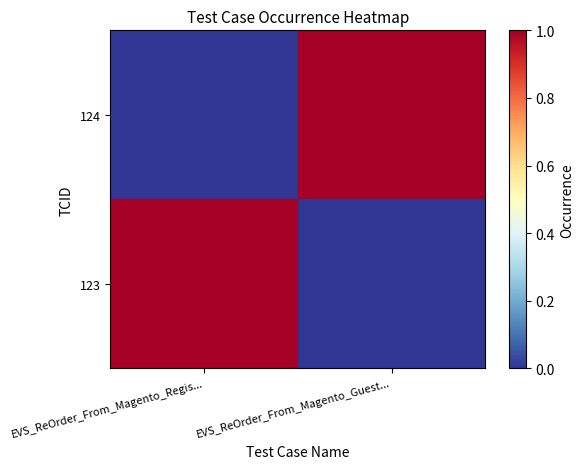

What is the total value across all series at EVS_ReOrder_From_Magento_Regis...?

1